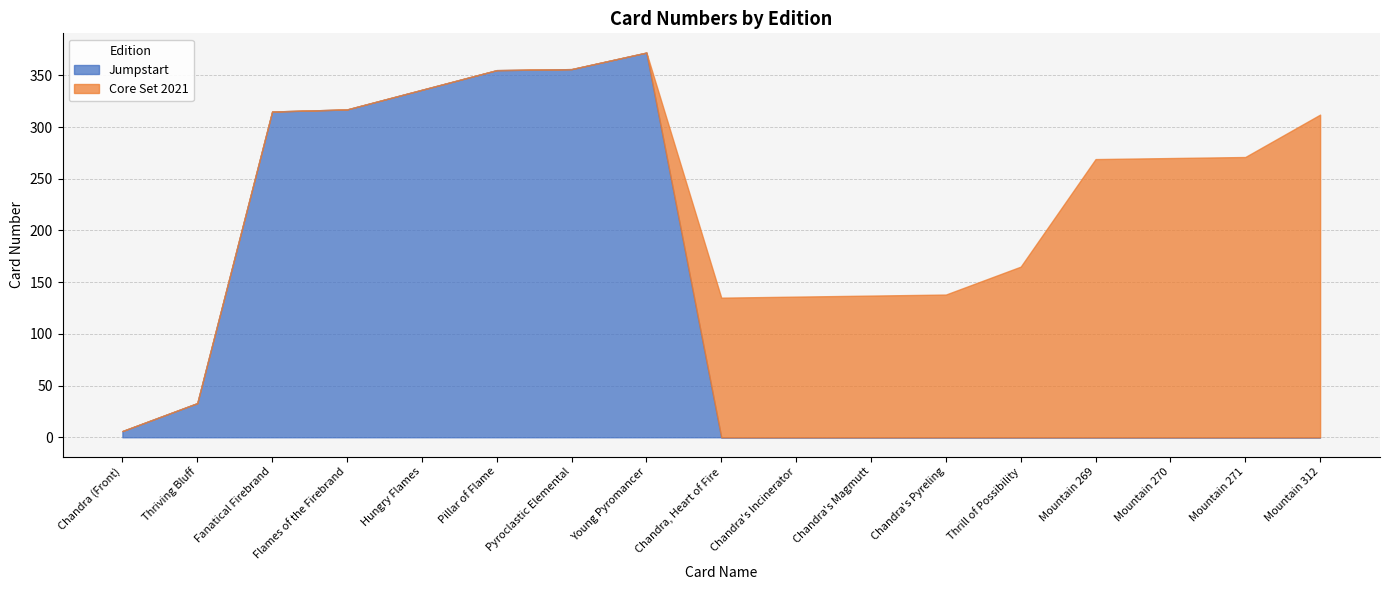

Reading left to right, list all the values displayed in this chart.

Jumpstart: 6	33	315	317	336	355	356	372	0	0	0	0	0	0	0	0	0
Core Set 2021: 0	0	0	0	0	0	0	0	135	136	137	138	165	269	270	271	312